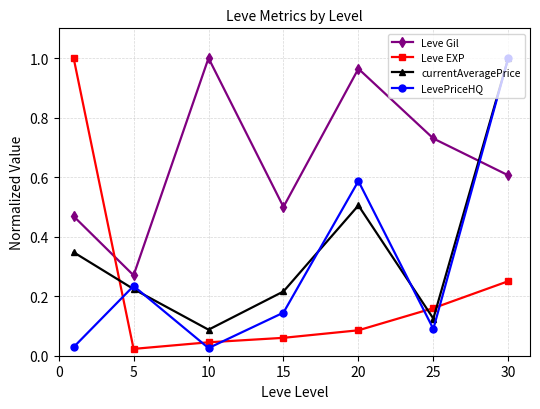

In currentAveragePrice, how many points are higher than both neighbors (excluding endpoints)?

1